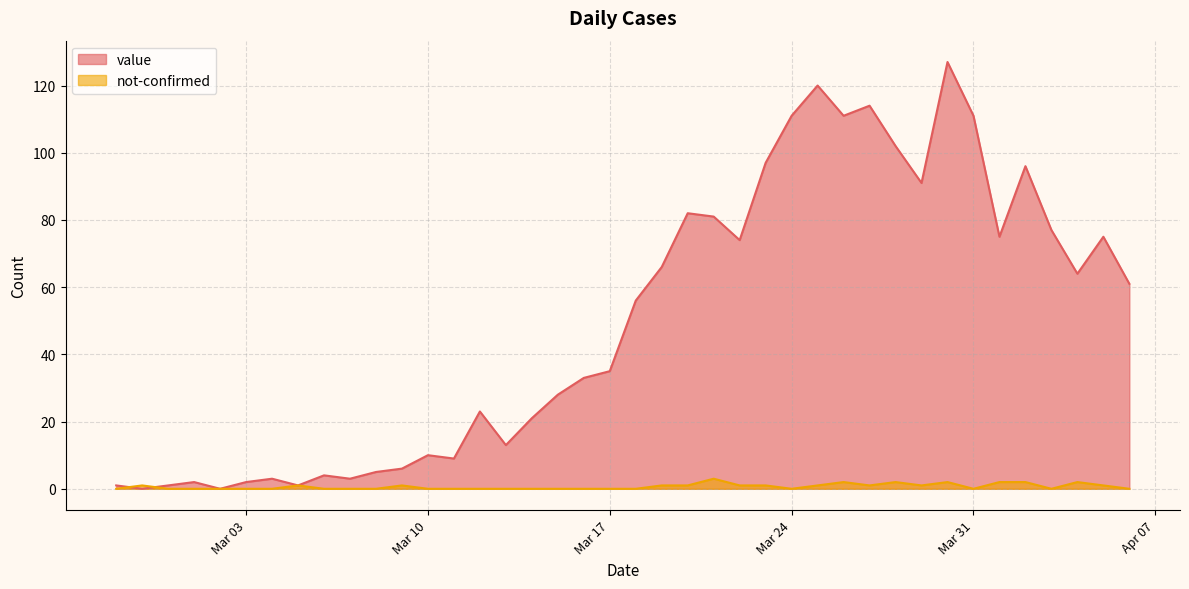

What is the value of the value point at the 30th from the left?

114